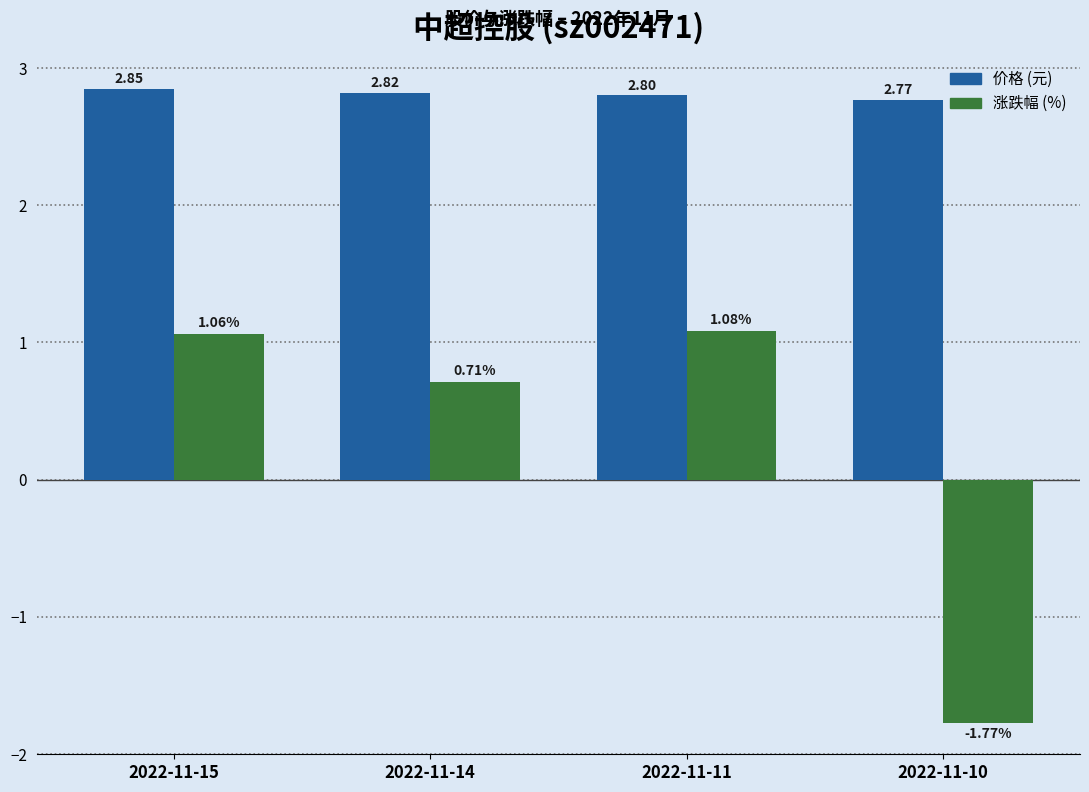

At which category is the sum across all series the highest?

2022-11-15